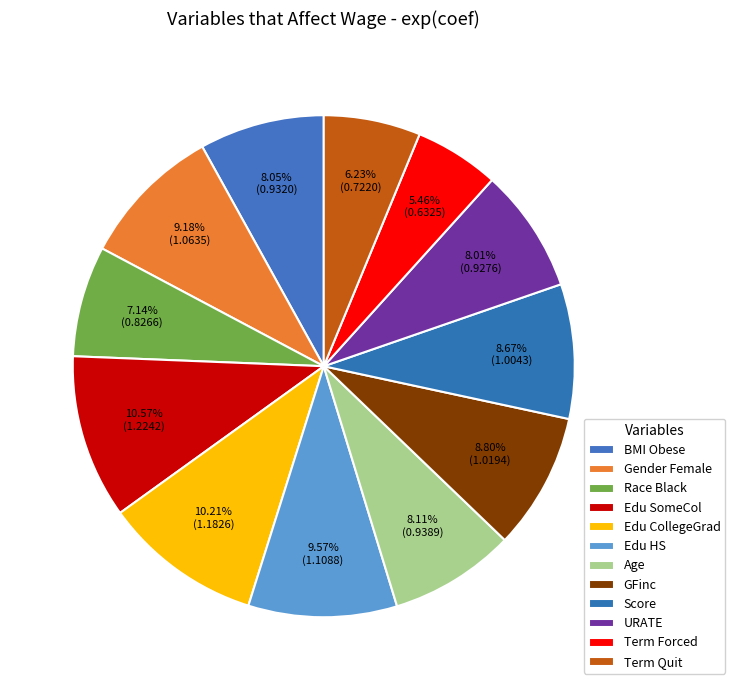

Is it true that Age is 1% of the pie?

False